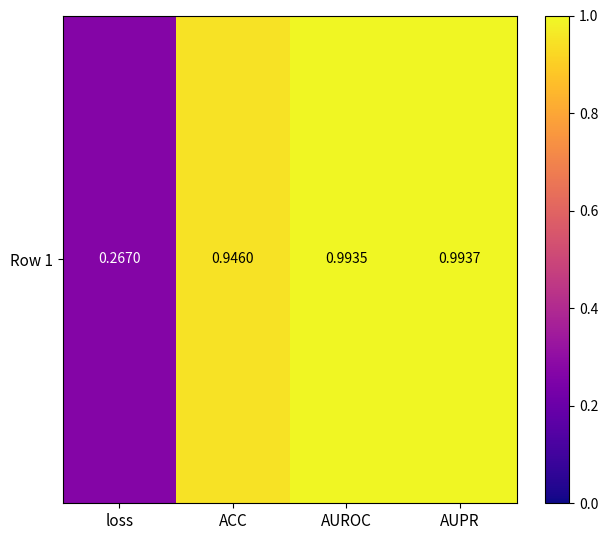

Where is the data nearest to the value 0?

loss